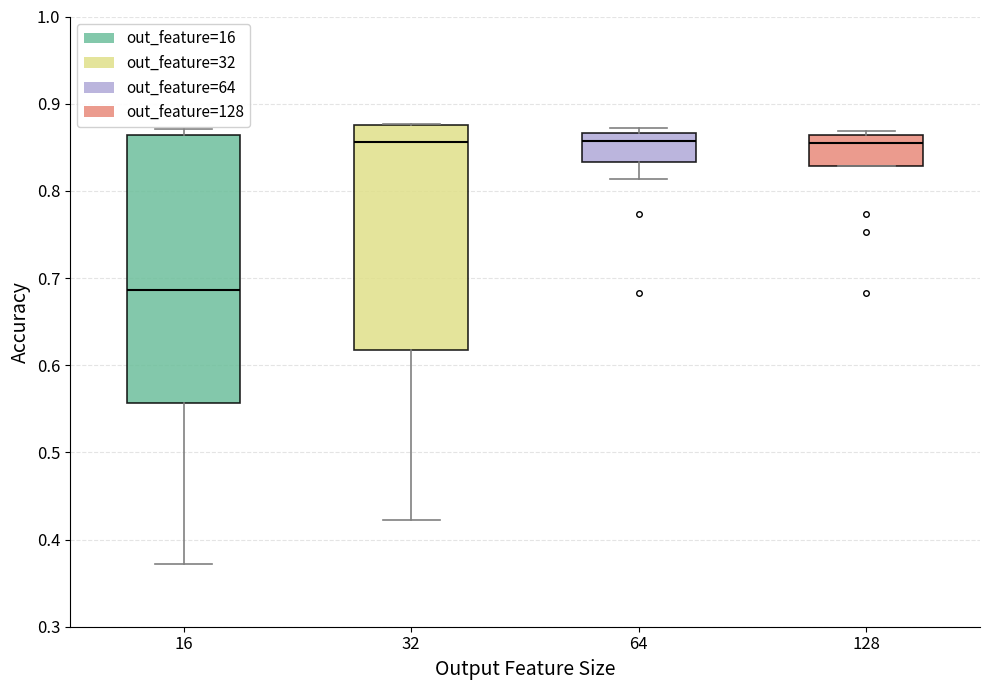

Where does the median line of the box at x = 64 sit on the y-axis? The values are not printed on the chart, so give them approximately, as read against the axis.

0.86